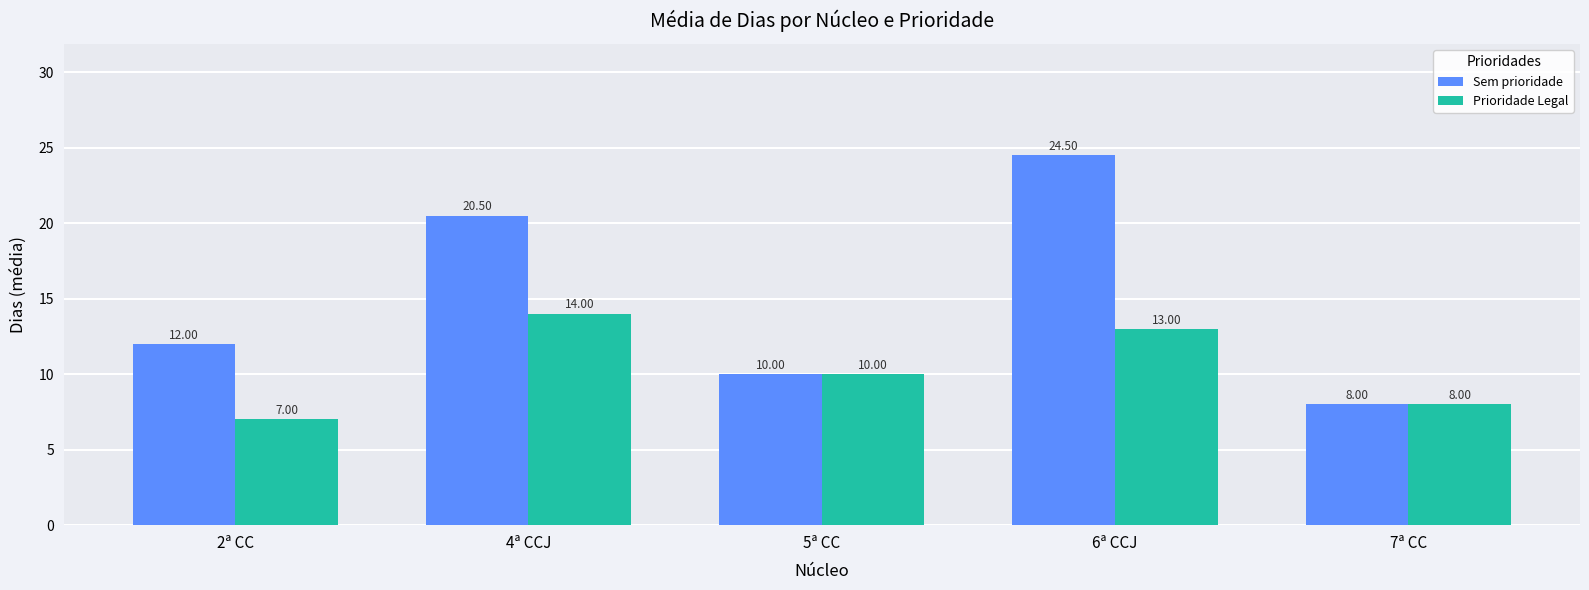

Which label corresponds to the largest value in the chart?

6ª CCJ